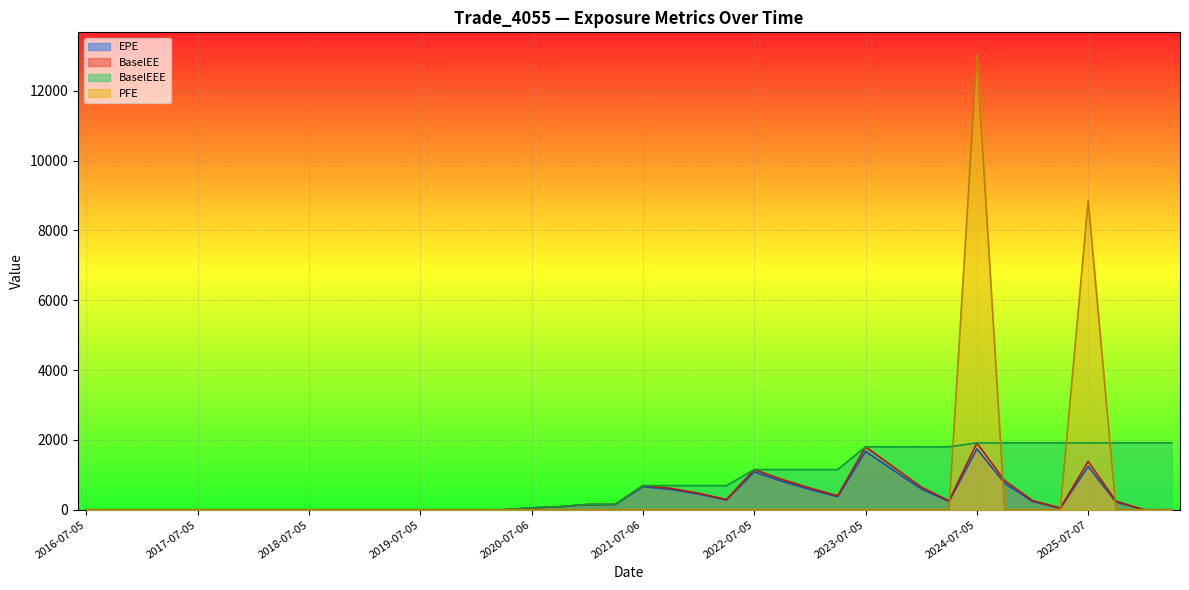

How many lines are shown in the chart?

4